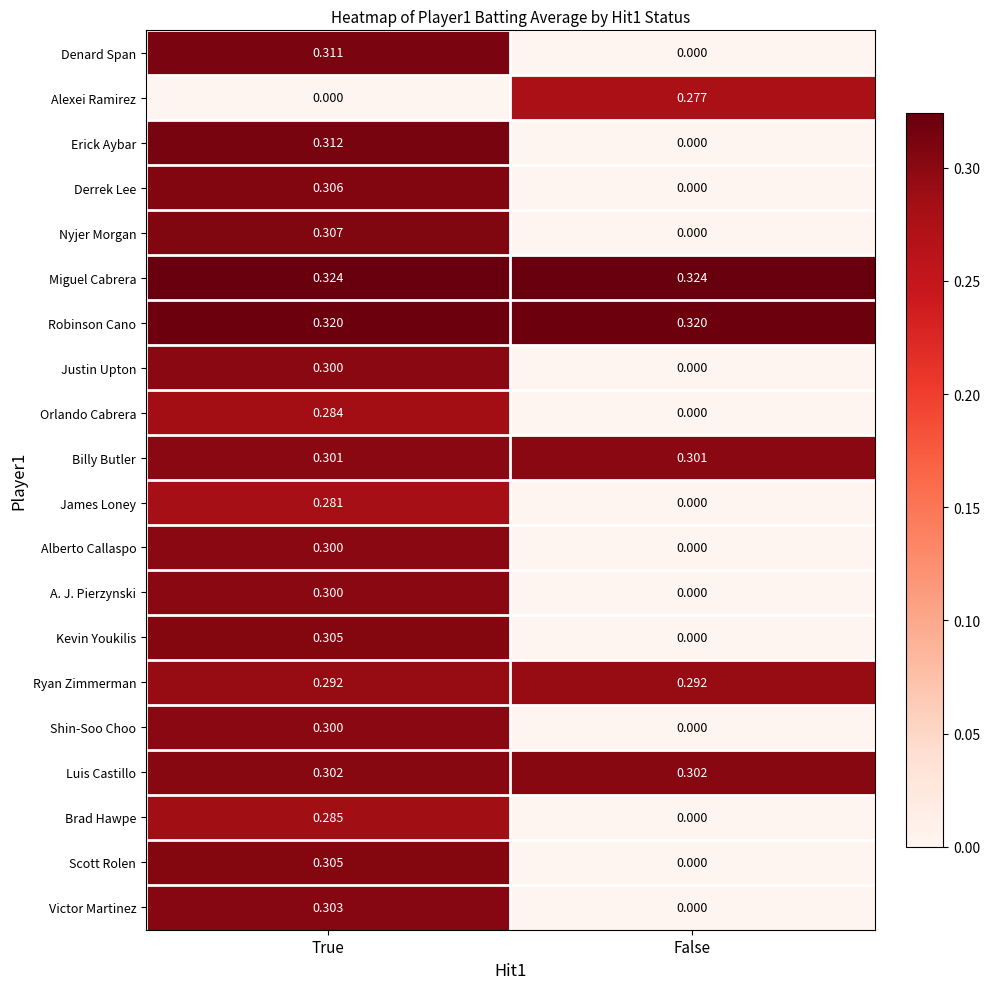

Which series has the largest total across all categories?

Miguel Cabrera